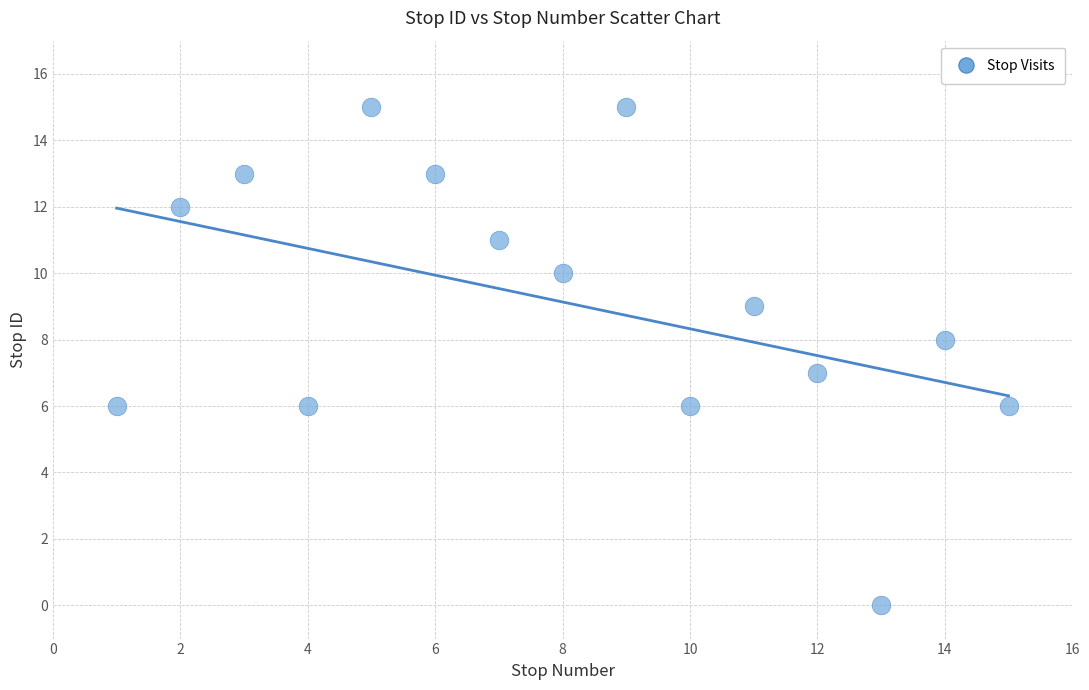

What is the range of Y values (max minus min)?

15